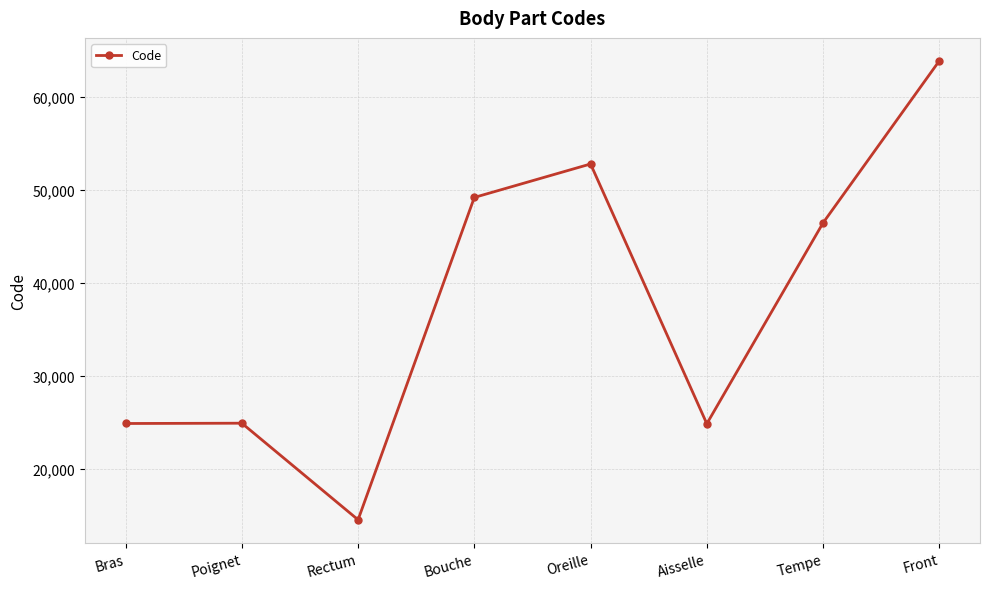

True or false: the data shows 8283 at Bras.

False